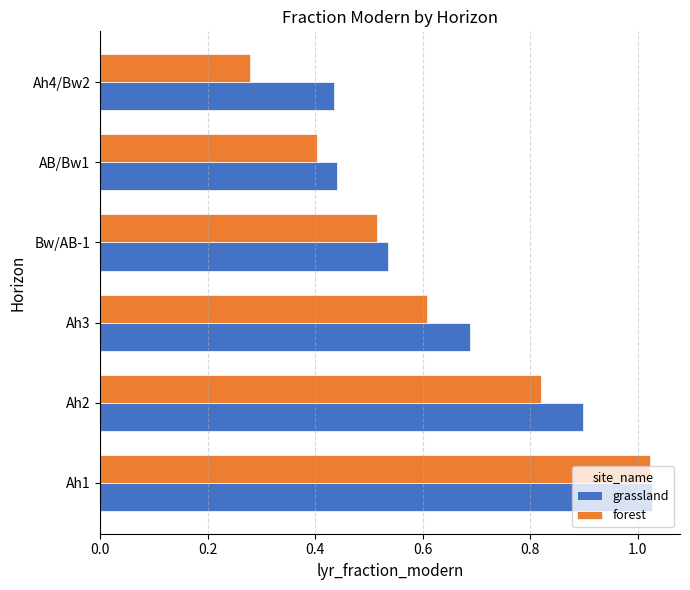

Count the number of data series in this chart.

2